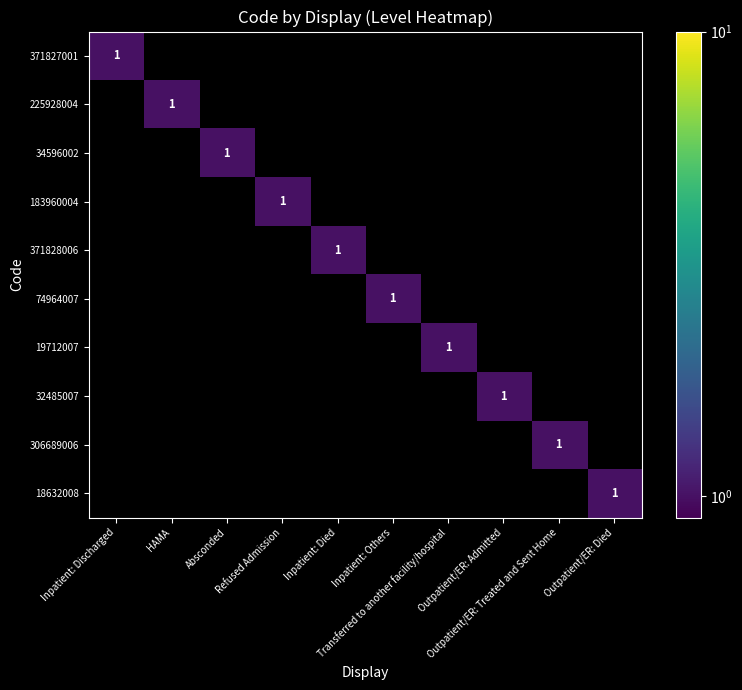

Rank the series by their maximum value, from highest to lowest.

371827001, 225928004, 34596002, 183960004, 371828006, 74964007, 19712007, 32485007, 306689006, 18632008